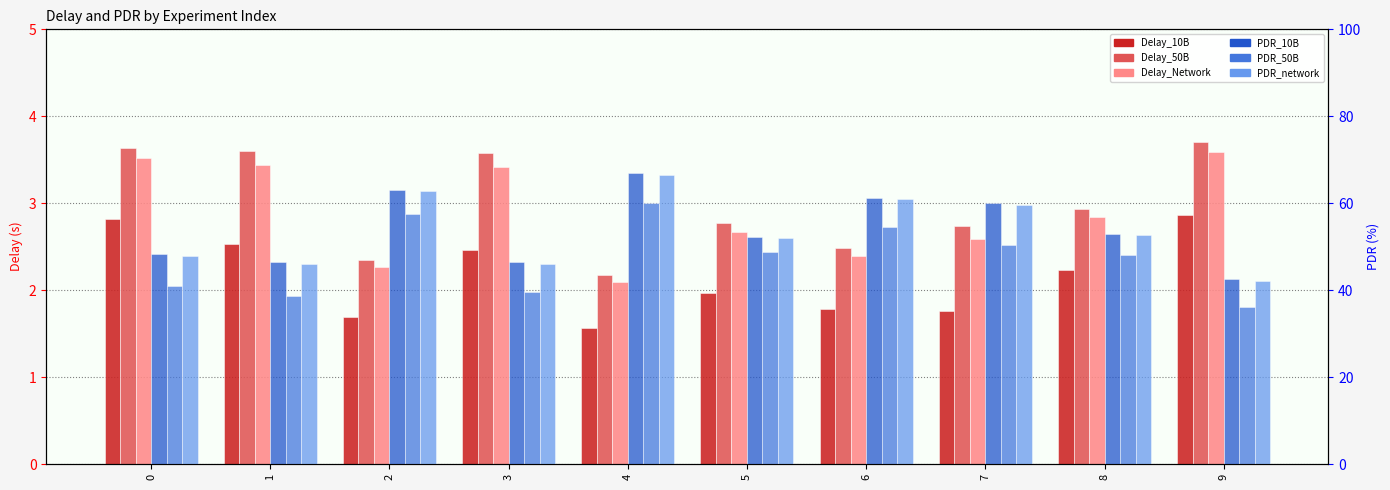

What is the sum of the PDR_50B values at 7 and 9?

86.4